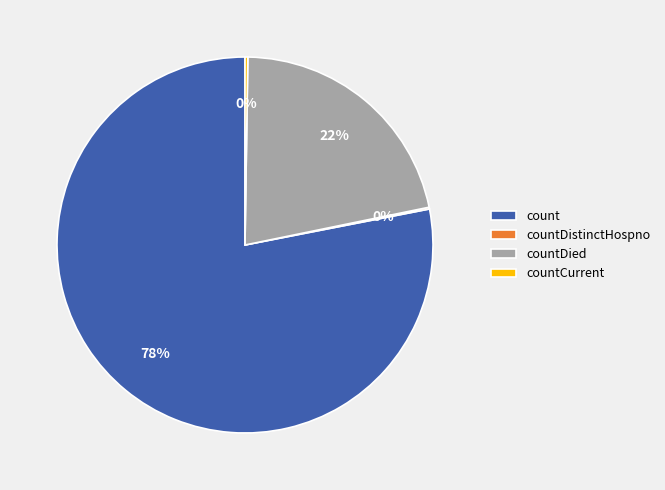

To the nearest percent, what is the average slice percentage?

25%